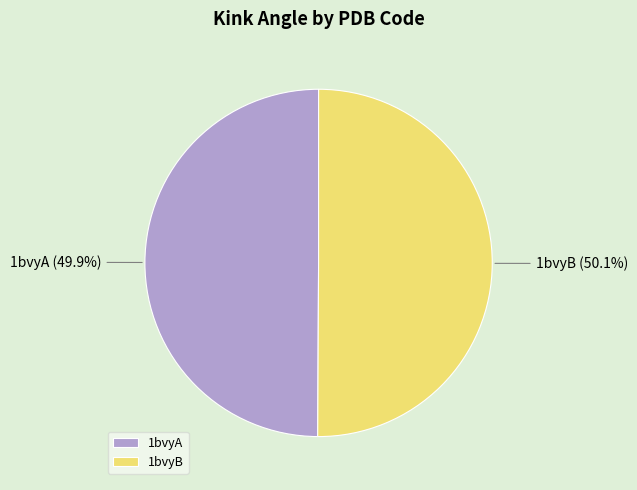

What percentage is the 1bvyB slice, to the nearest percent?

50%